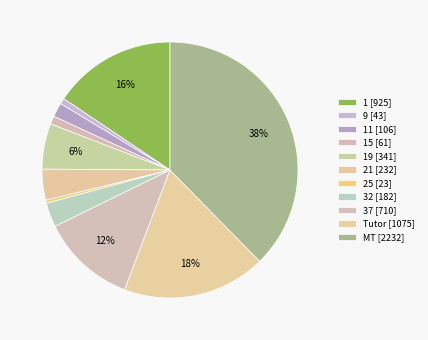

How many segments does this pie chart have?

11